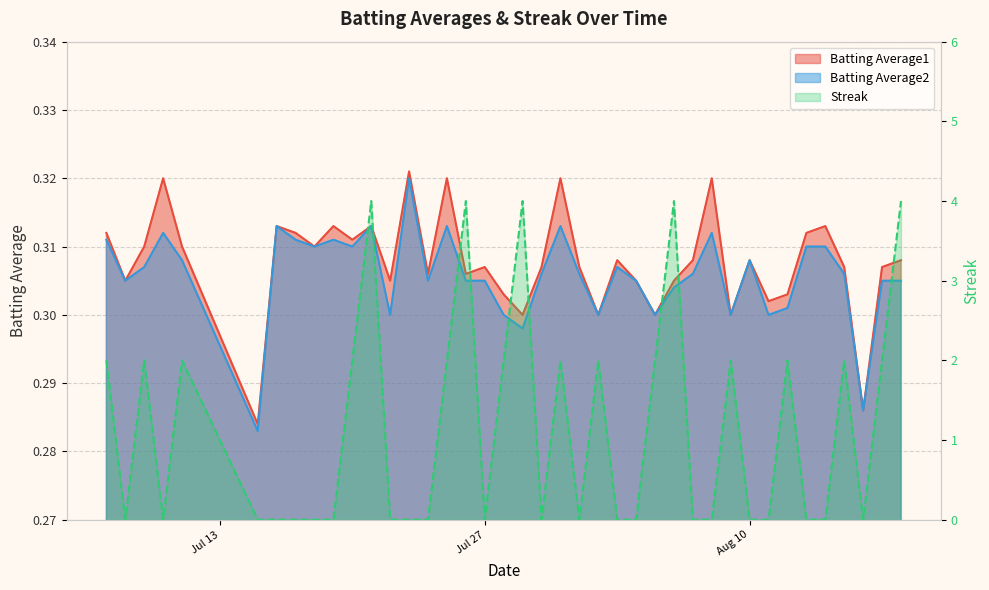

Is the value of Batting Average2 at 2010-07-20 greater than the value of Streak at 2010-07-07?

No